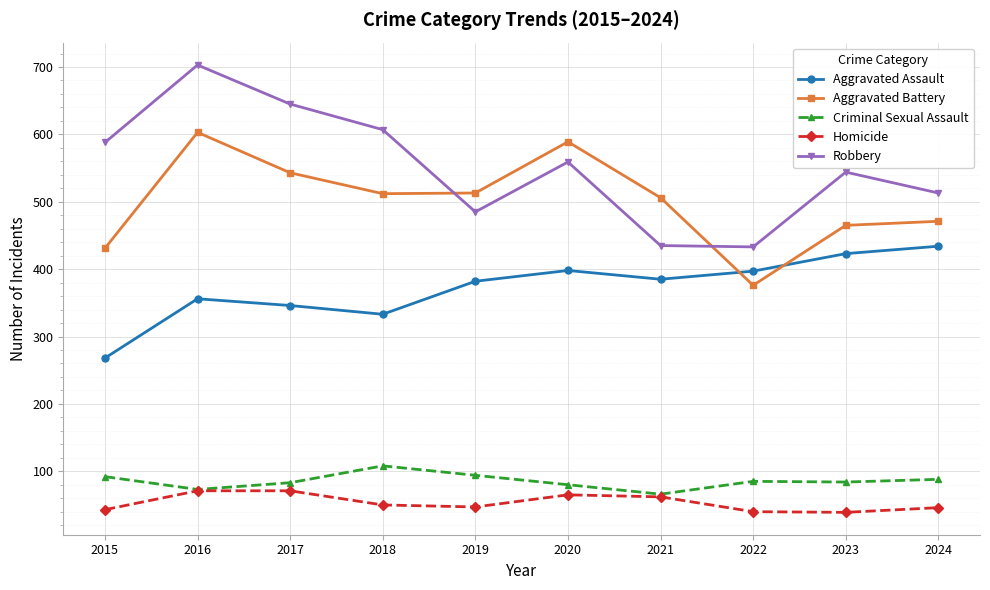

What is the value of the Robbery point at the 4th from the left?

607